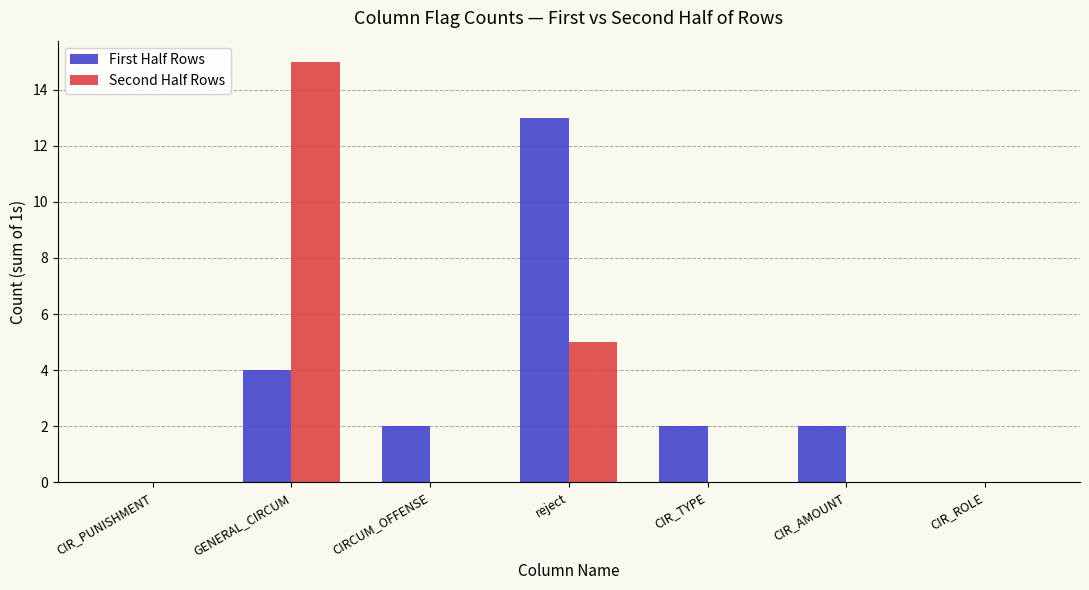

What is the sum of all First Half Rows values?

23